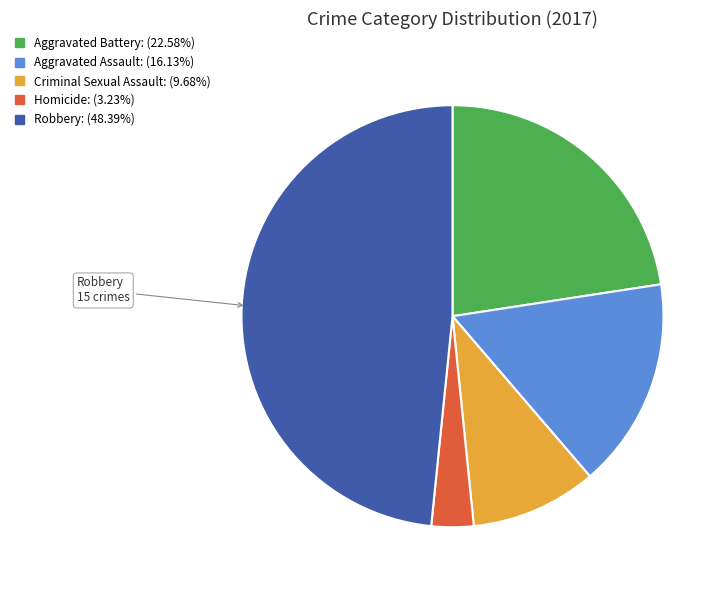

Does Homicide account for over 50% of the chart?

No